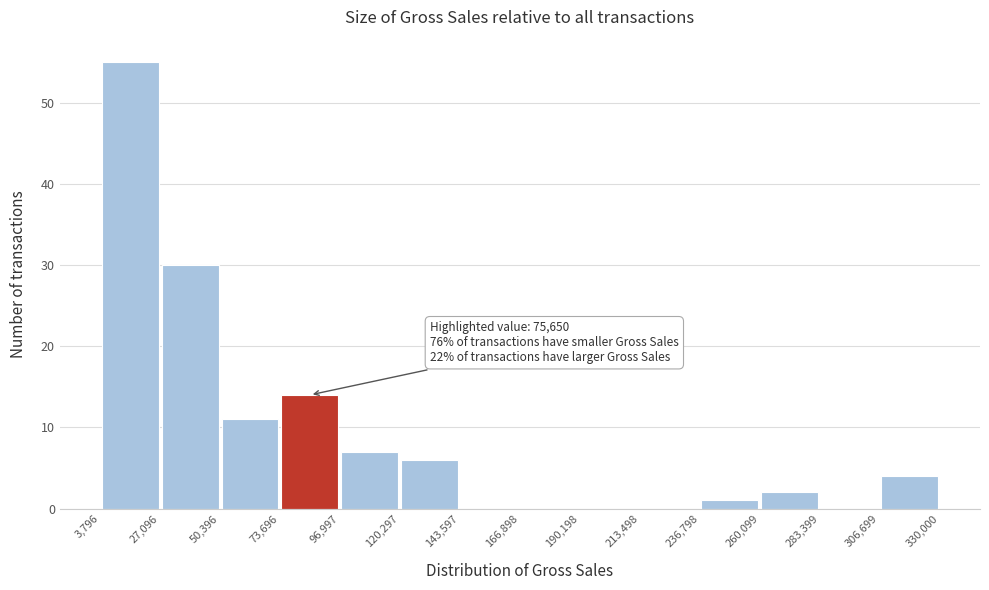

Over which range of the x-axis is the bar tallest?

3,796 to 27,096